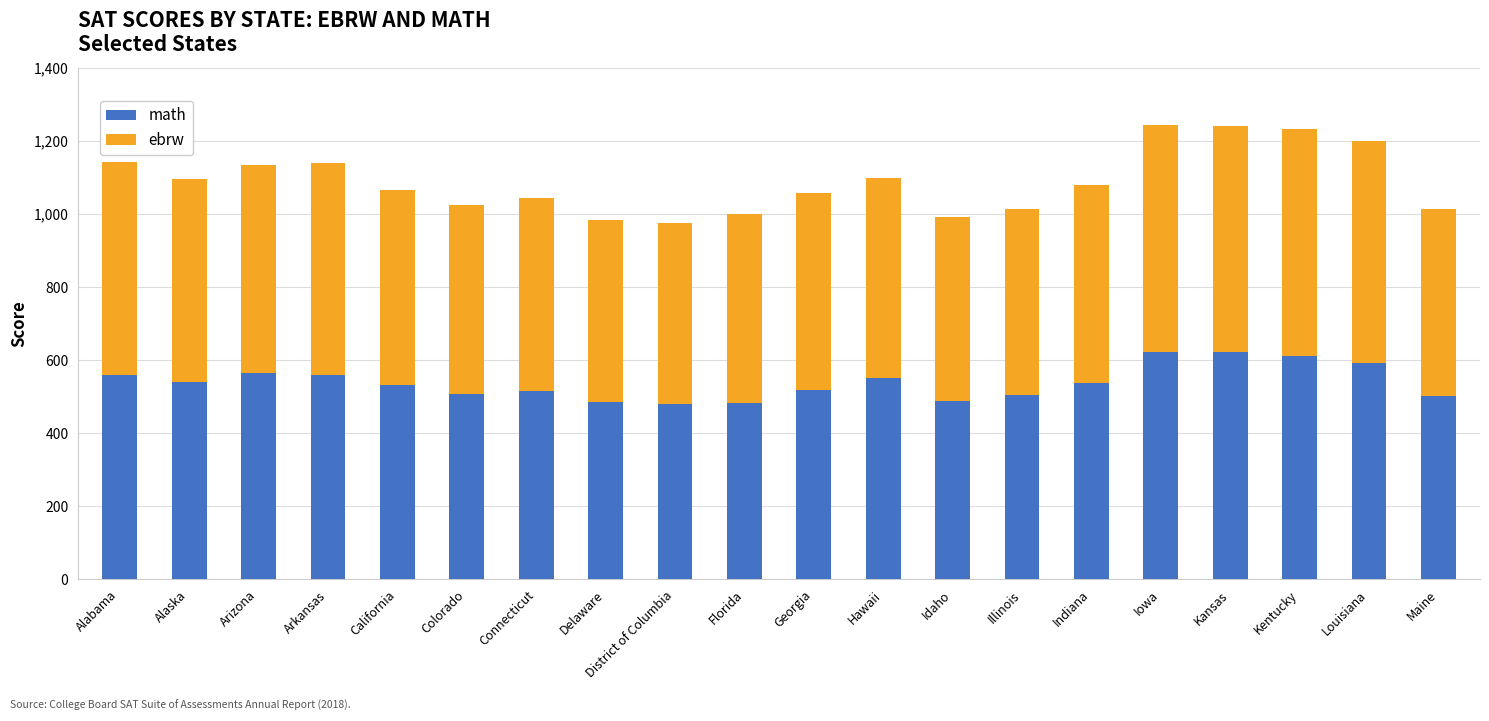

Is it true that math equals 516 at Connecticut?

True